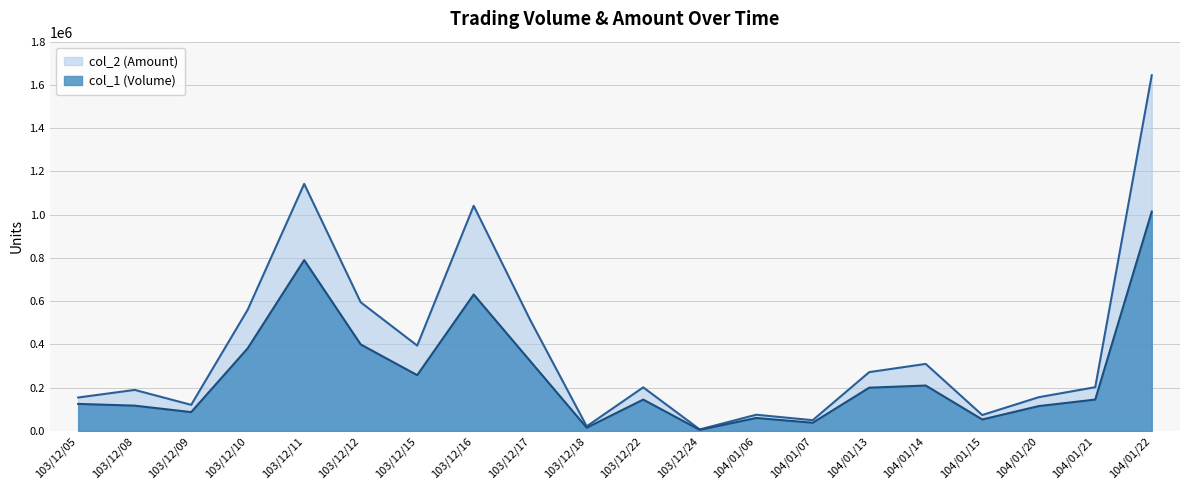

Read the col_2 value at 103/12/18, to the nearest 10.

21300